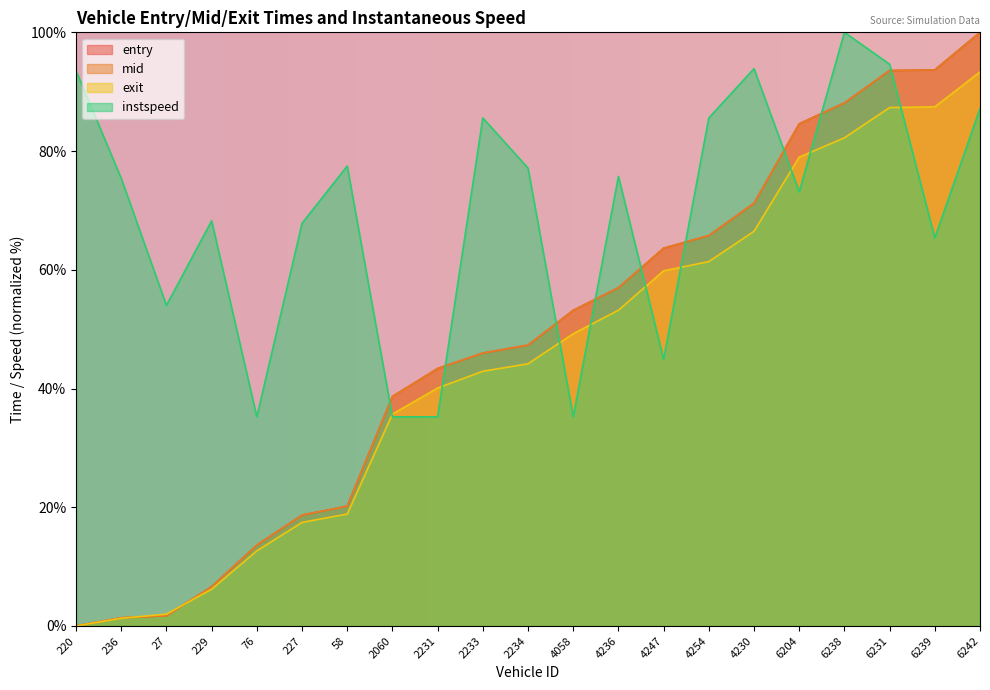

Between 4058 and 2231, which is larger?

4058